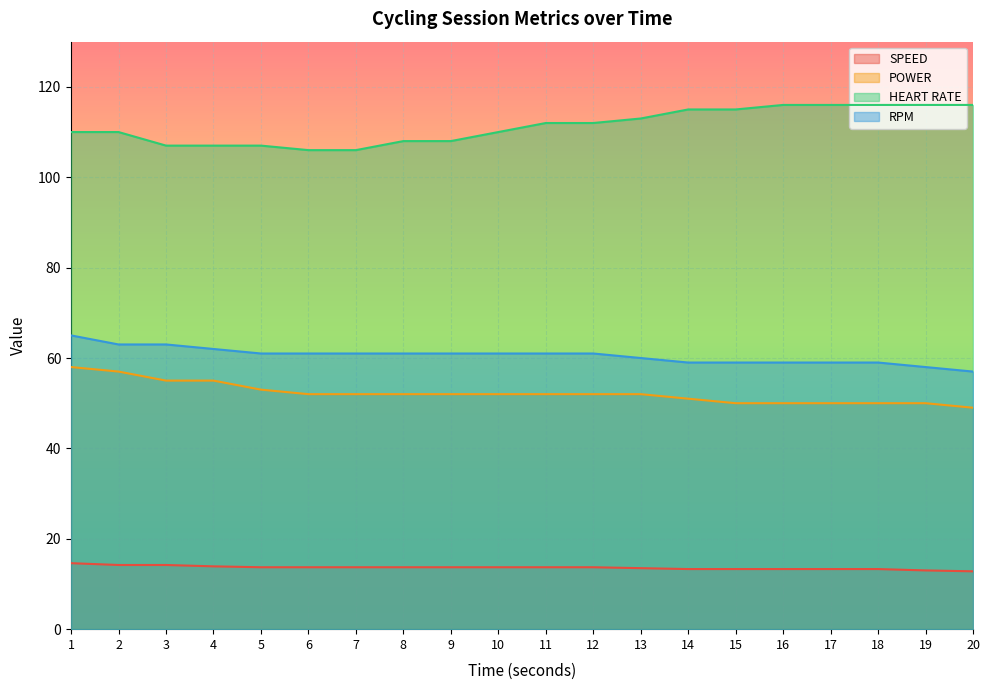

Which label corresponds to the smallest value in the chart?

20